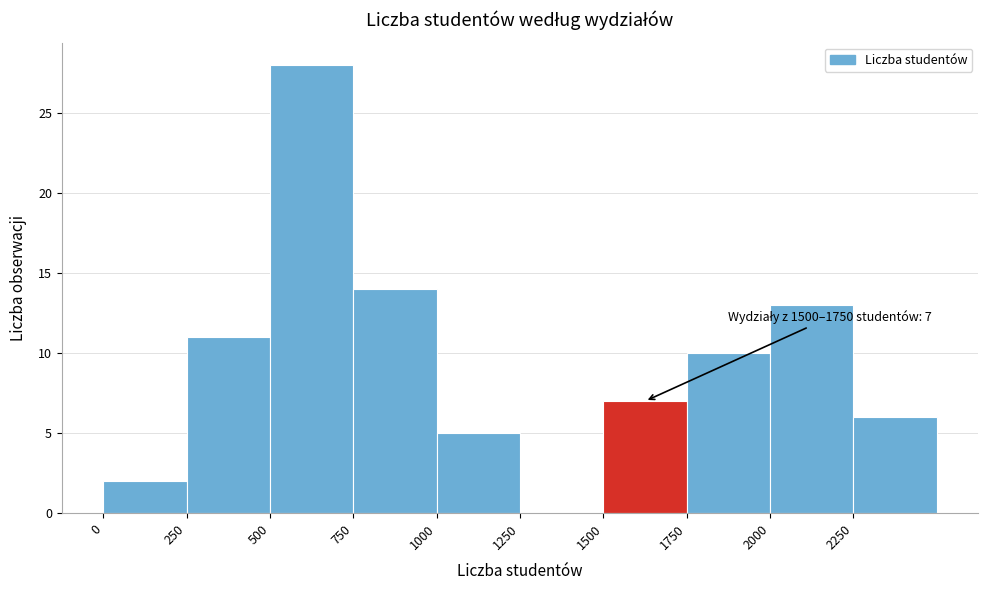

Which range on the x-axis has the tallest bar?

500 to 750